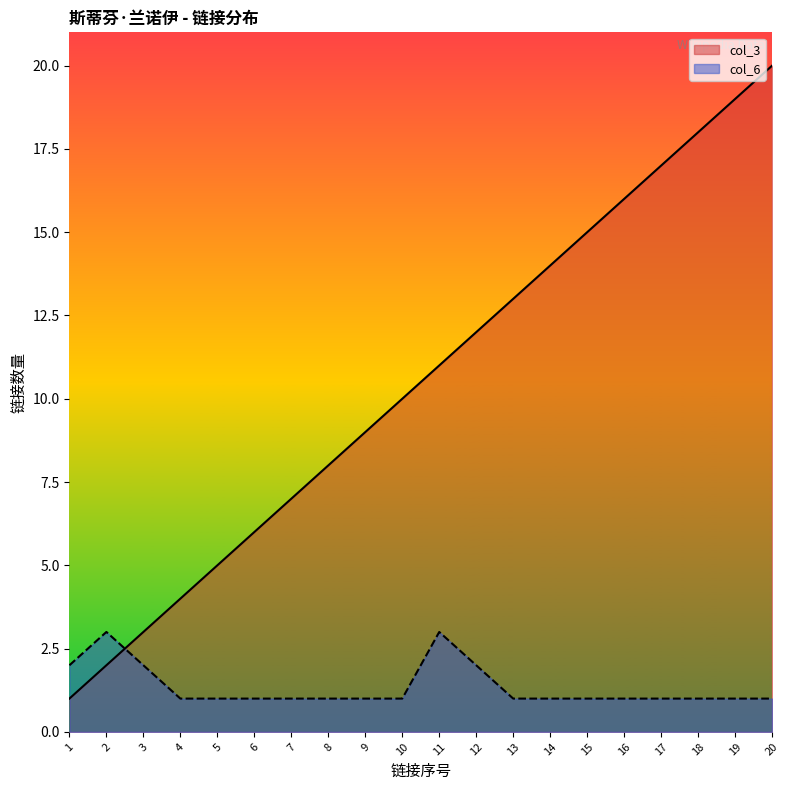

Reading left to right, transcribe all the data shown in this chart.

col_3: 1=1	2=2	3=3	4=4	5=5	6=6	7=7	8=8	9=9	10=10	11=11	12=12	13=13	14=14	15=15	16=16	17=17	18=18	19=19	20=20
col_6: 1=2	2=3	3=2	4=1	5=1	6=1	7=1	8=1	9=1	10=1	11=3	12=2	13=1	14=1	15=1	16=1	17=1	18=1	19=1	20=1